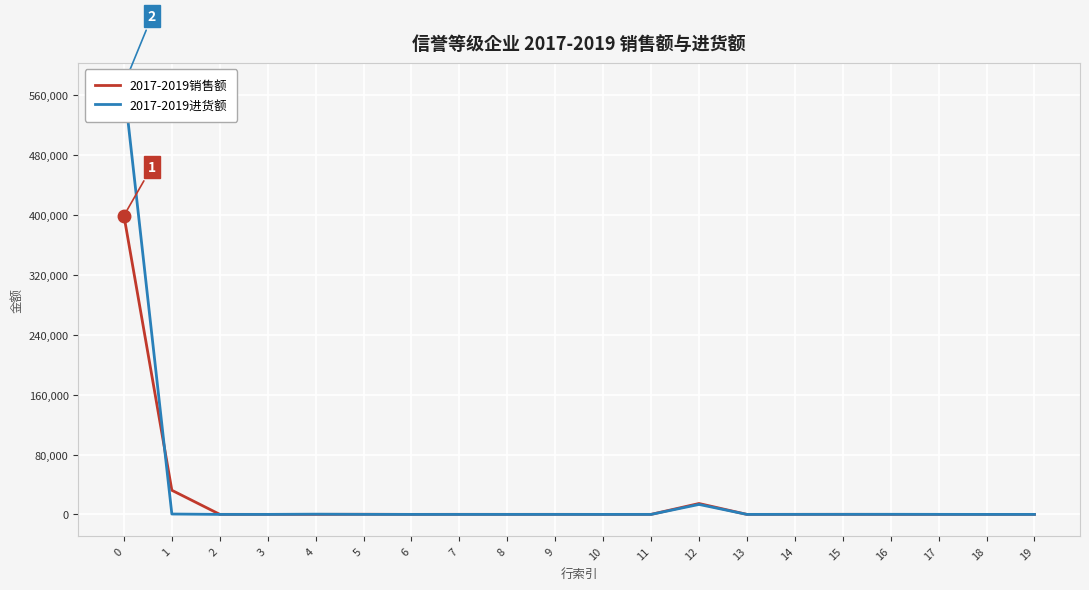

Rank the series by their average value, from lowest to highest.

2017-2019销售额, 2017-2019进货额